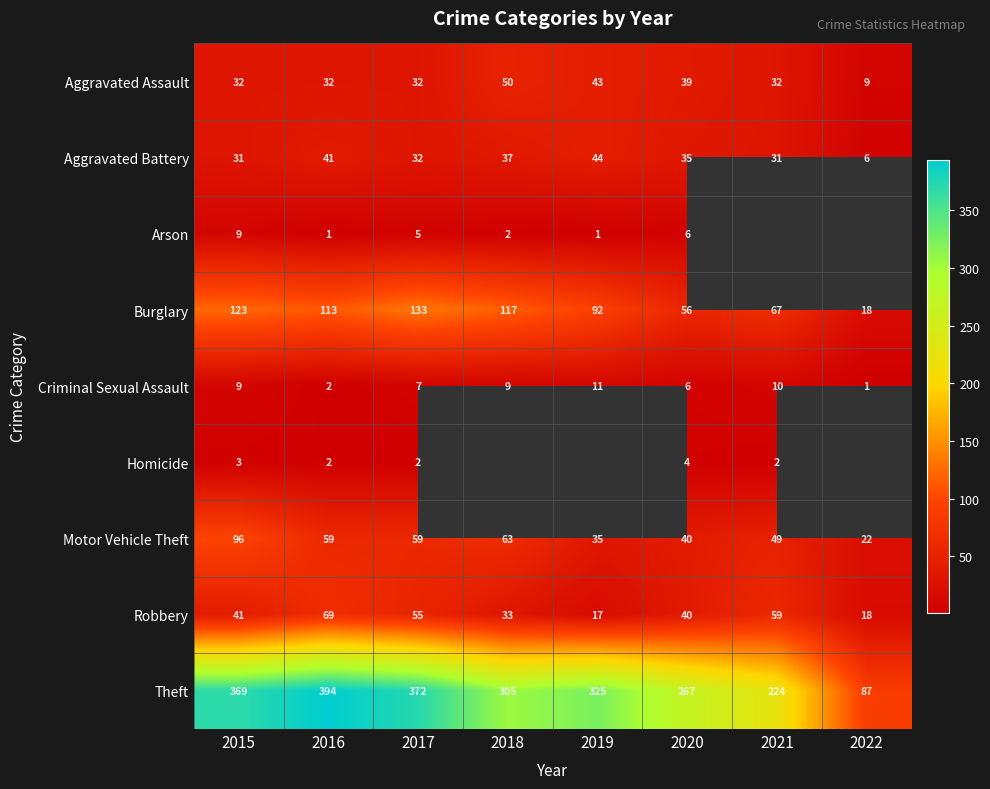

What is the difference between the maximum and minimum values in the Motor Vehicle Theft series?

74